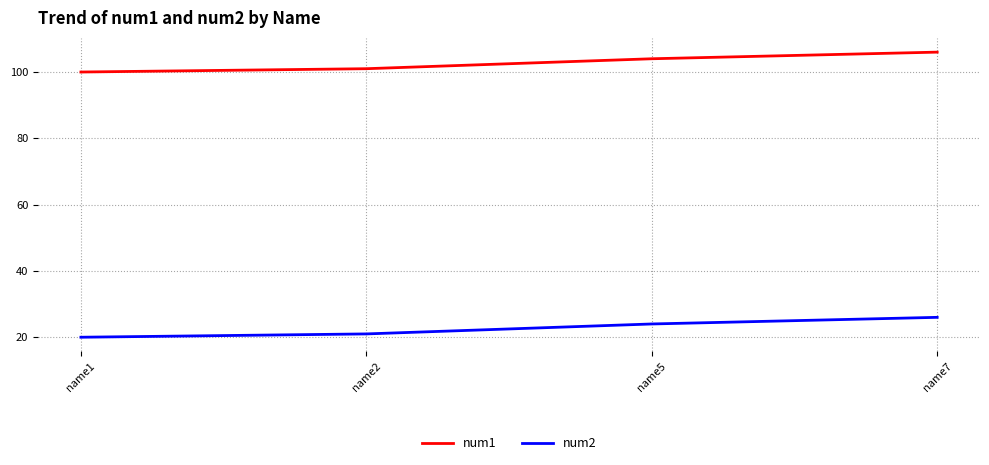

What is the difference between the second highest and minimum values in the num1 series?

4